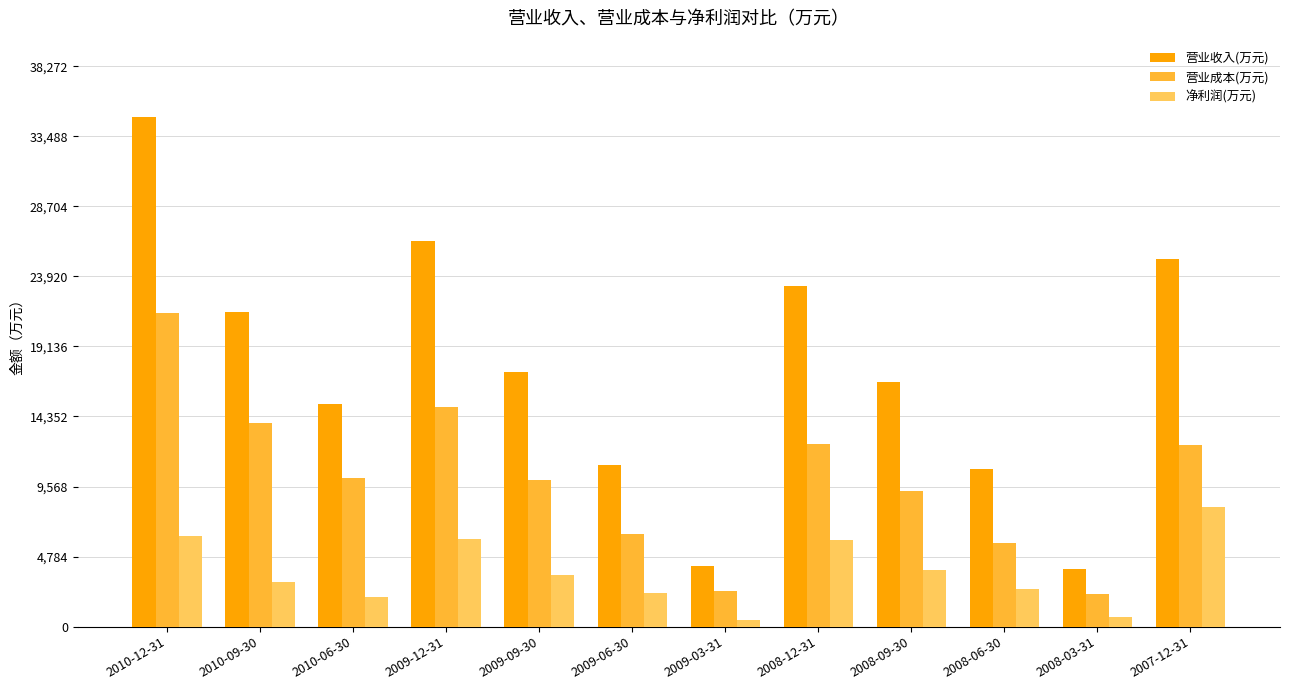

At which label is 营业成本(万元) closest to 11807?

2007-12-31